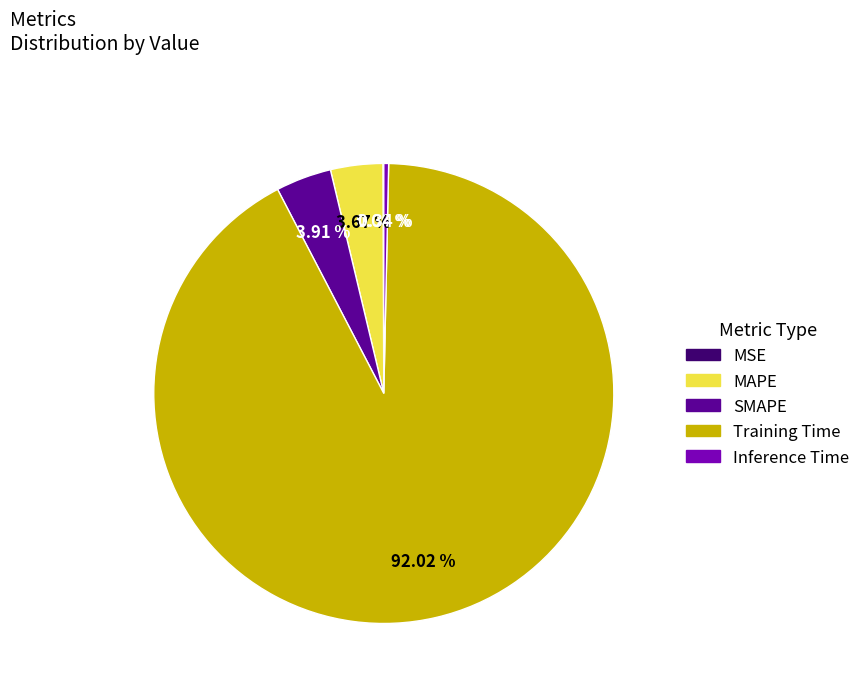

Is SMAPE the majority of the pie?

No